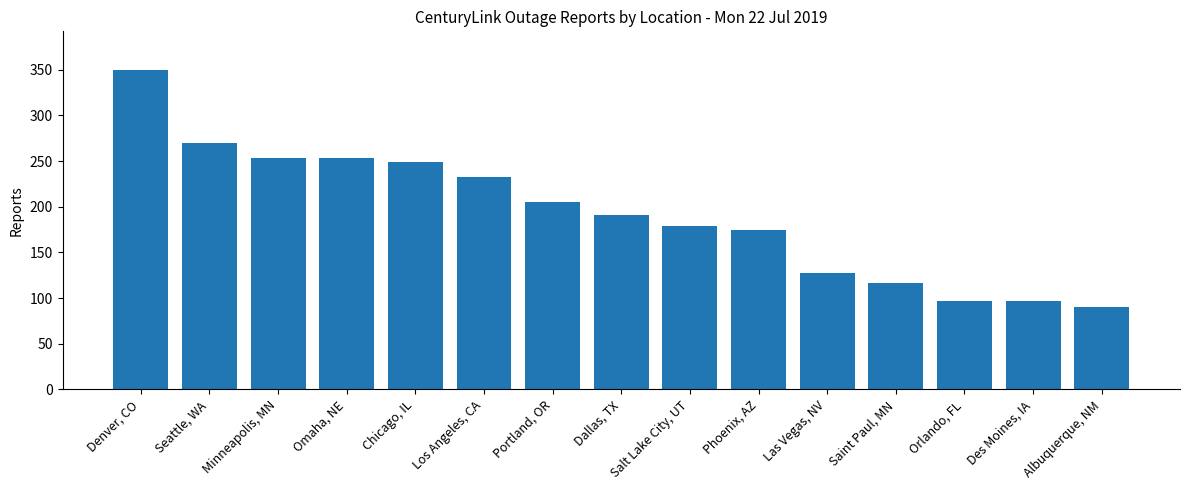

Reading left to right, list all the values displayed in this chart.

350	270	253	253	249	233	205	191	179	175	128	117	97	97	90